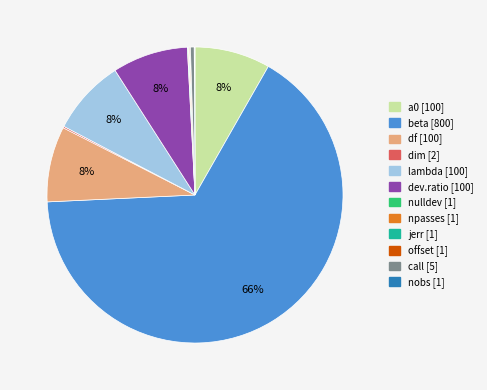

The df slice represents 8% of the pie. True or false?

True